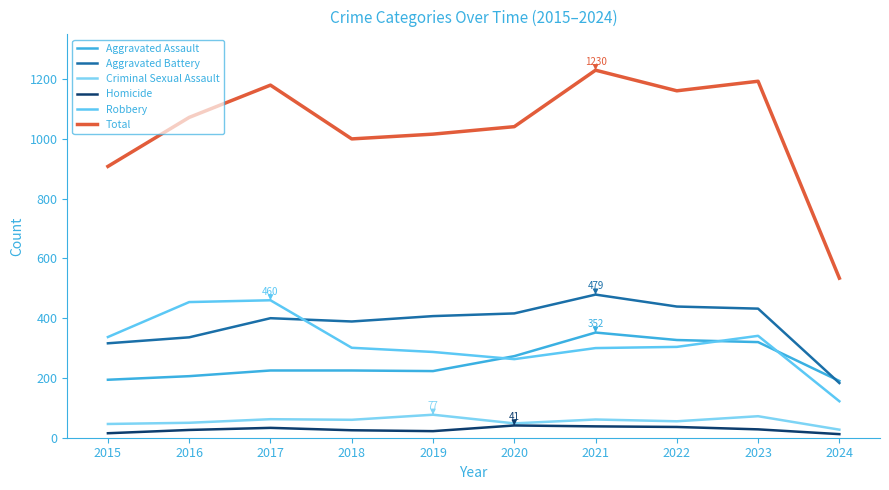

What is the total value across all series at 2021?

2460